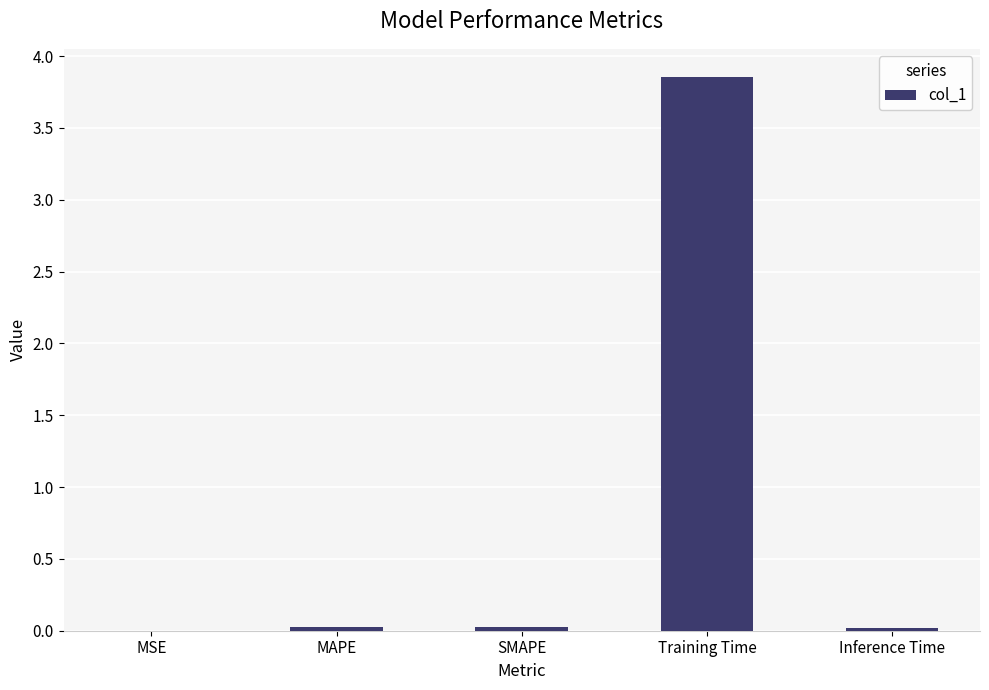

The chart shows a value of 0.0 at Inference Time. True or false?

True